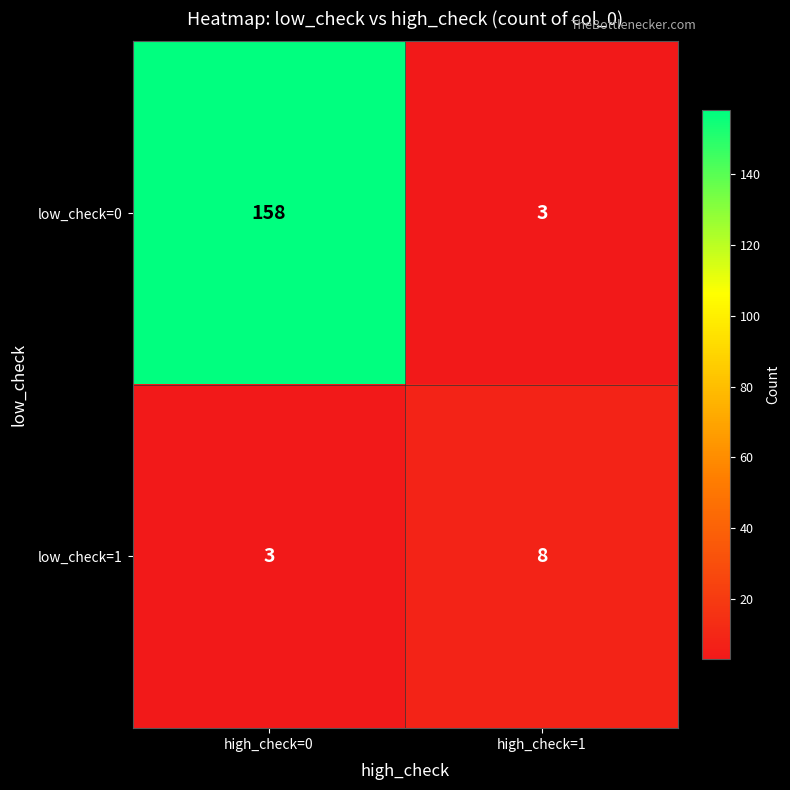

The low_check=0 series shows 158 at high_check=0. True or false?

True